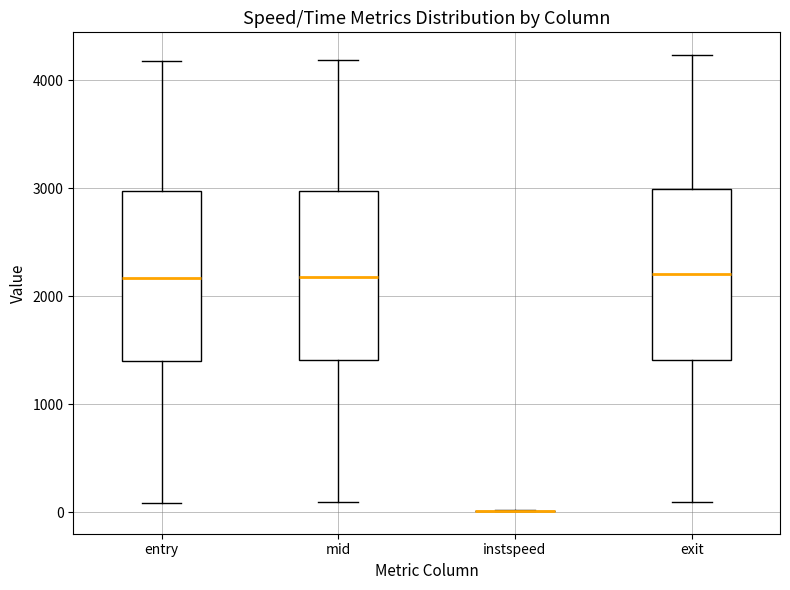

Reading left to right, transcribe this box plot: for each box, give where its median line is, the range the box spans, and where its two whiskers end, as read against the y-axis. The values are not printed on the chart, so give them approximately, as read against the axis.

entry: median 2200, box 1400 to 3000, whiskers 100 to 4200
mid: median 2200, box 1400 to 3000, whiskers 100 to 4200
instspeed: box collapsed to a line at 0, whiskers 0 to 0
exit: median 2200, box 1400 to 3000, whiskers 100 to 4200